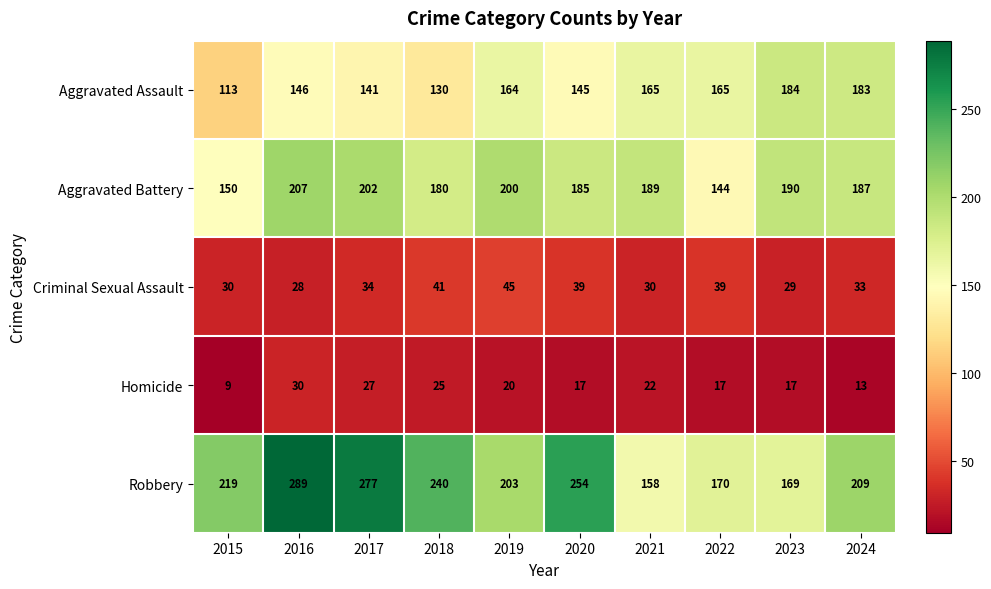

Which series has the widest spread of values?

Robbery